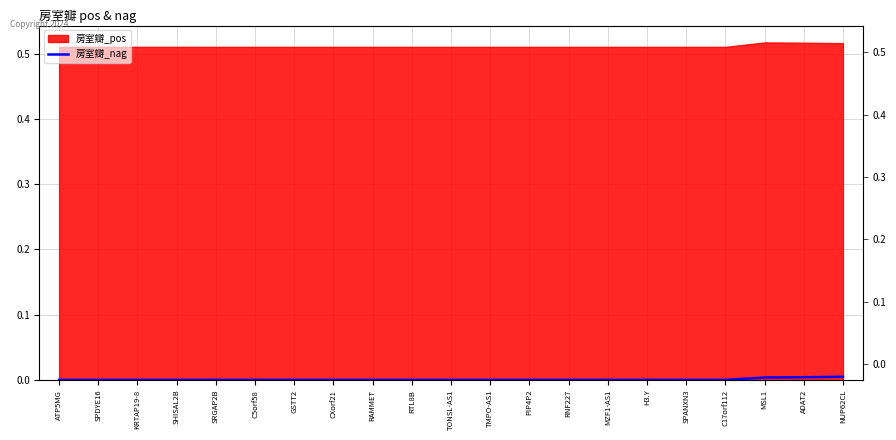

How many values are between 0 and 1?

21